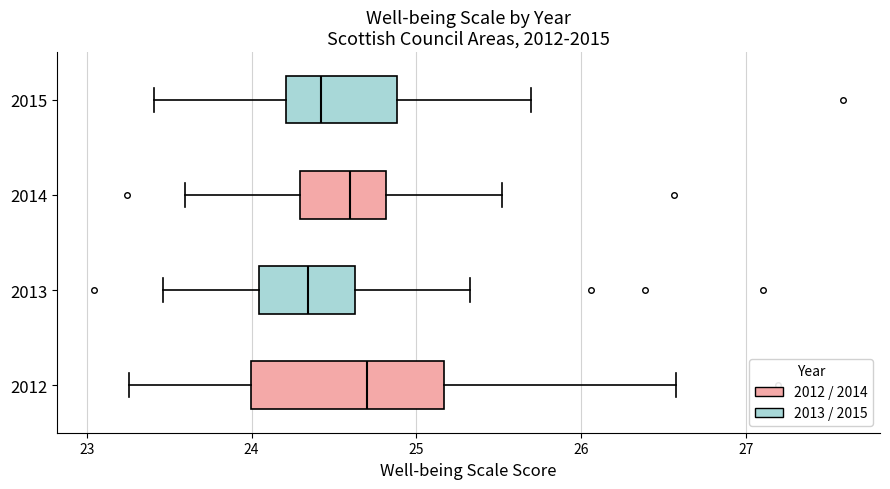

Reading bottom to top, transcribe this box plot: for each box, give where its median line is, the range the box spans, and where its two whiskers end, as read against the x-axis. The values are not printed on the chart, so give them approximately, as read against the axis.

2012: median 24.7, box 24.0 to 25.2, whiskers 23.3 to 26.6
2013: median 24.3, box 24.0 to 24.6, whiskers 23.5 to 25.3
2014: median 24.6, box 24.3 to 24.8, whiskers 23.6 to 25.5
2015: median 24.4, box 24.2 to 24.9, whiskers 23.4 to 25.7